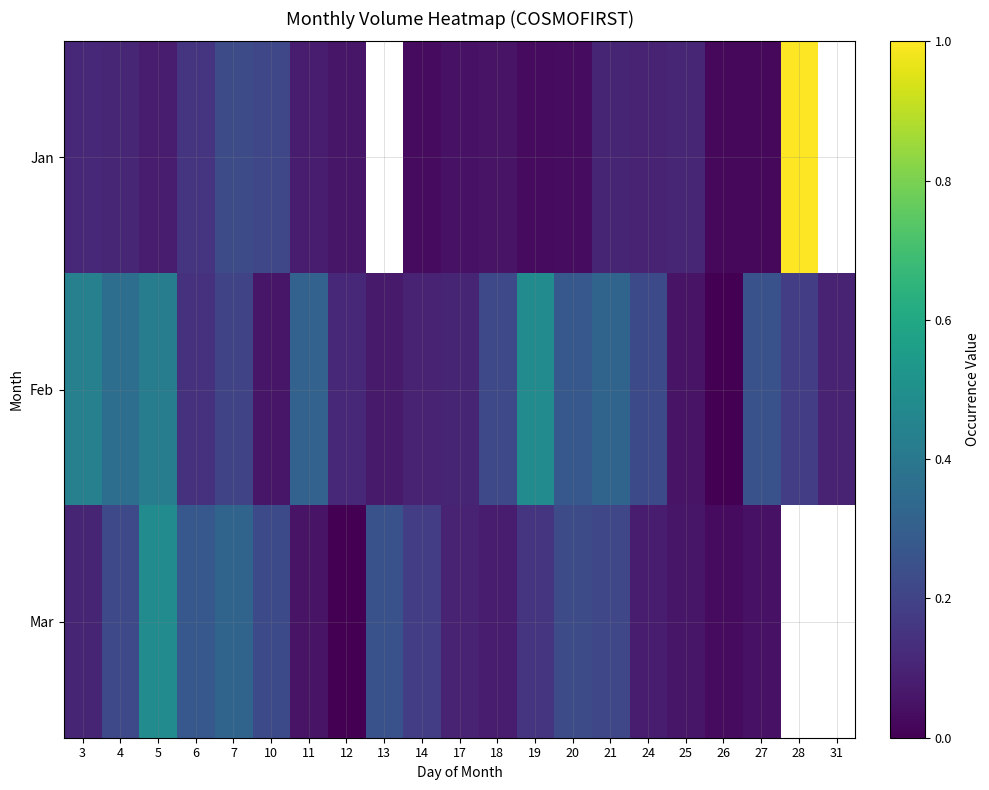

Which series has the widest spread of values?

Jan